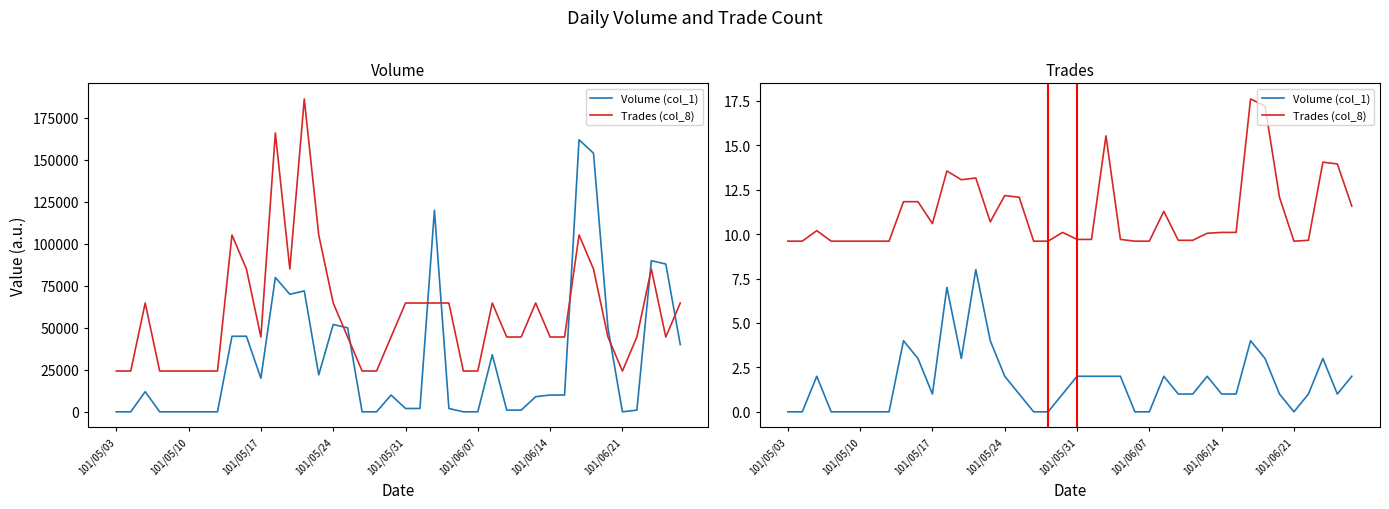

At how many categories does at least one series exceed 11?

15